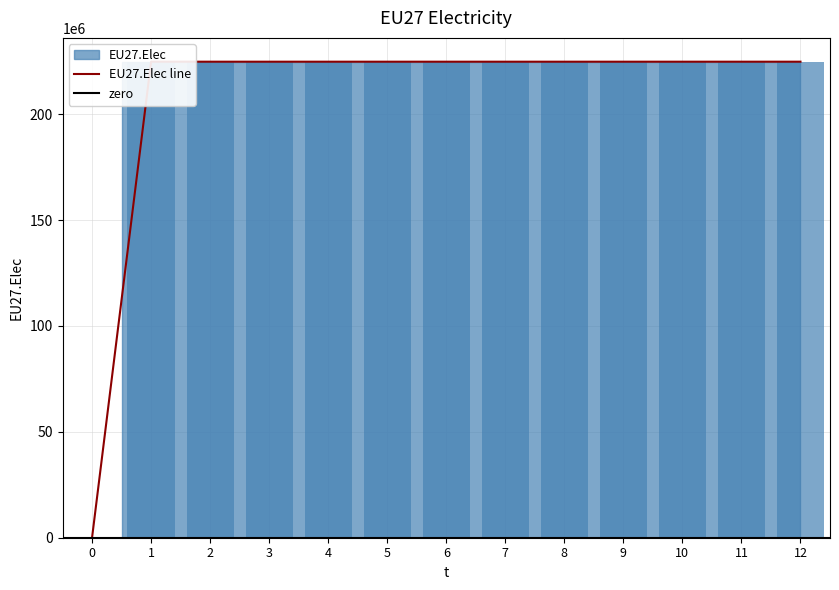

List the labels in order of value, smallest first.

0, 1, 2, 3, 4, 5, 6, 7, 8, 9, 10, 11, 12